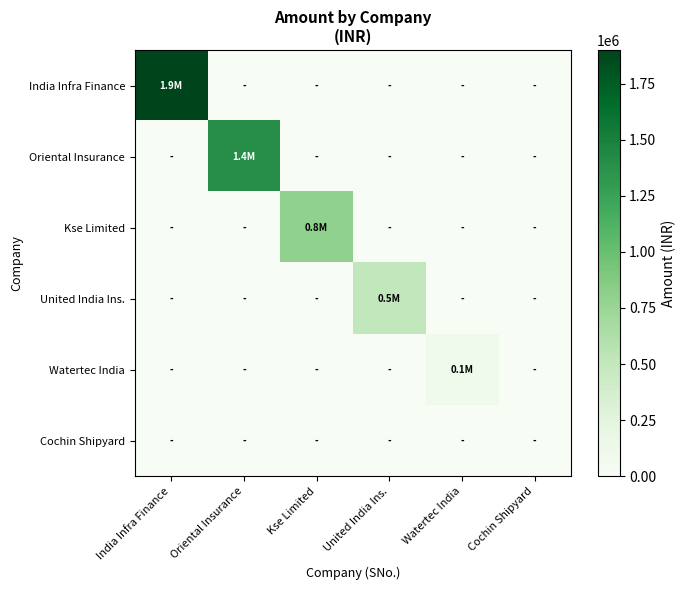

What is the difference between the highest and lowest values at Kse Limited?

800000